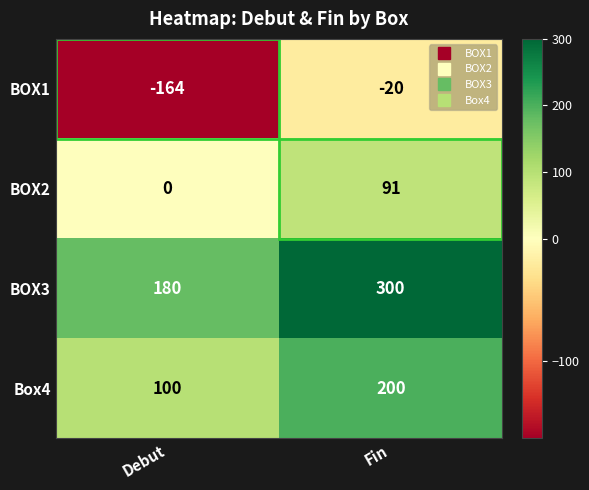

List the series in order of their peak value, highest first.

BOX3, Box4, BOX2, BOX1